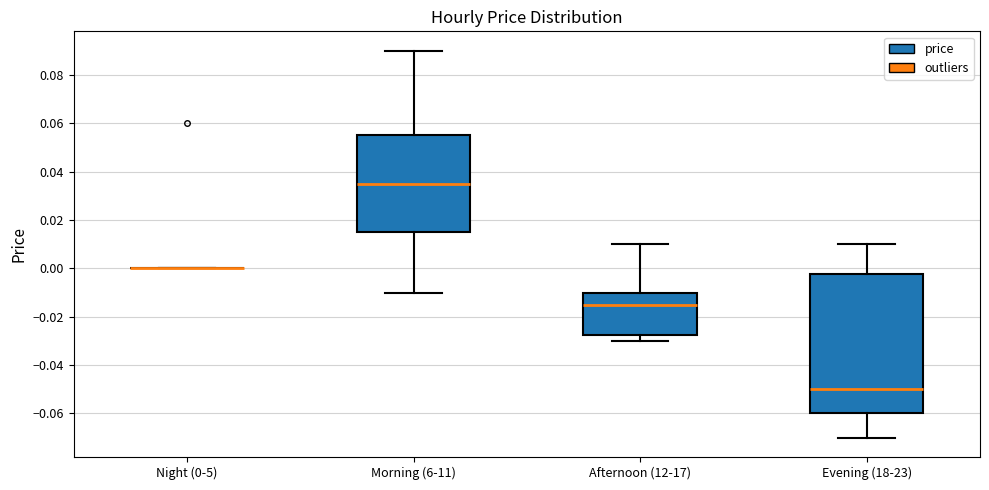

Reading left to right, transcribe this box plot: for each box, give where its median line is, the range the box spans, and where its two whiskers end, as read against the y-axis. The values are not printed on the chart, so give them approximately, as read against the axis.

Night (0-5): box collapsed to a line at 0.000, whiskers 0.000 to 0.000
Morning (6-11): median 0.036, box 0.016 to 0.056, whiskers -0.010 to 0.090
Afternoon (12-17): median -0.014, box -0.028 to -0.010, whiskers -0.030 to 0.010
Evening (18-23): median -0.050, box -0.060 to -0.002, whiskers -0.070 to 0.010